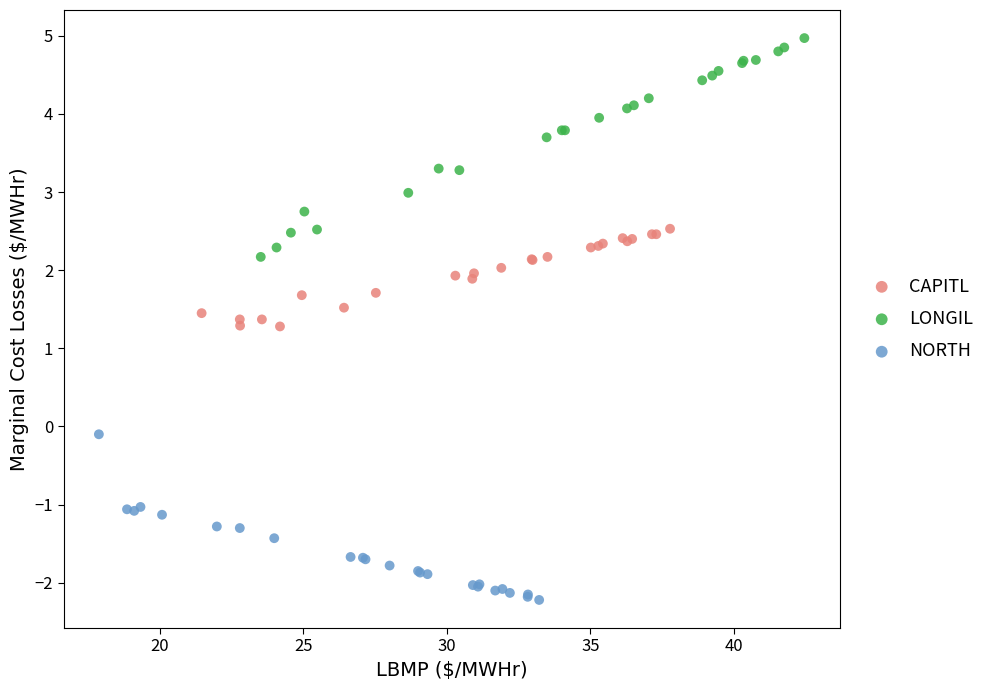

Which series reaches the maximum Y coordinate?

LONGIL